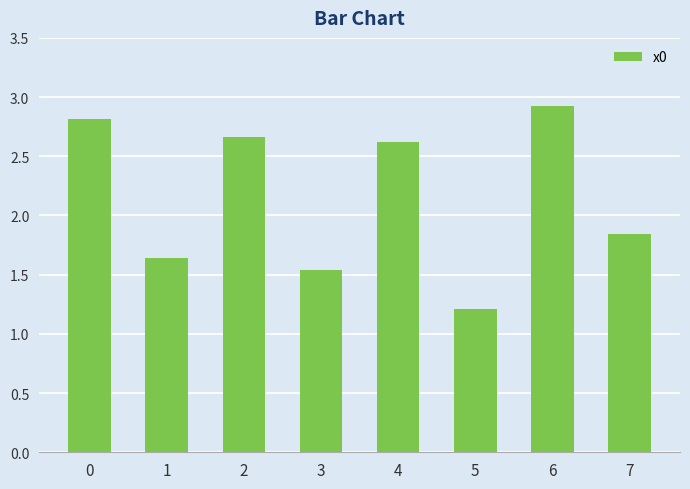

What is the ratio of the value at 1 to the value at 7?

0.9